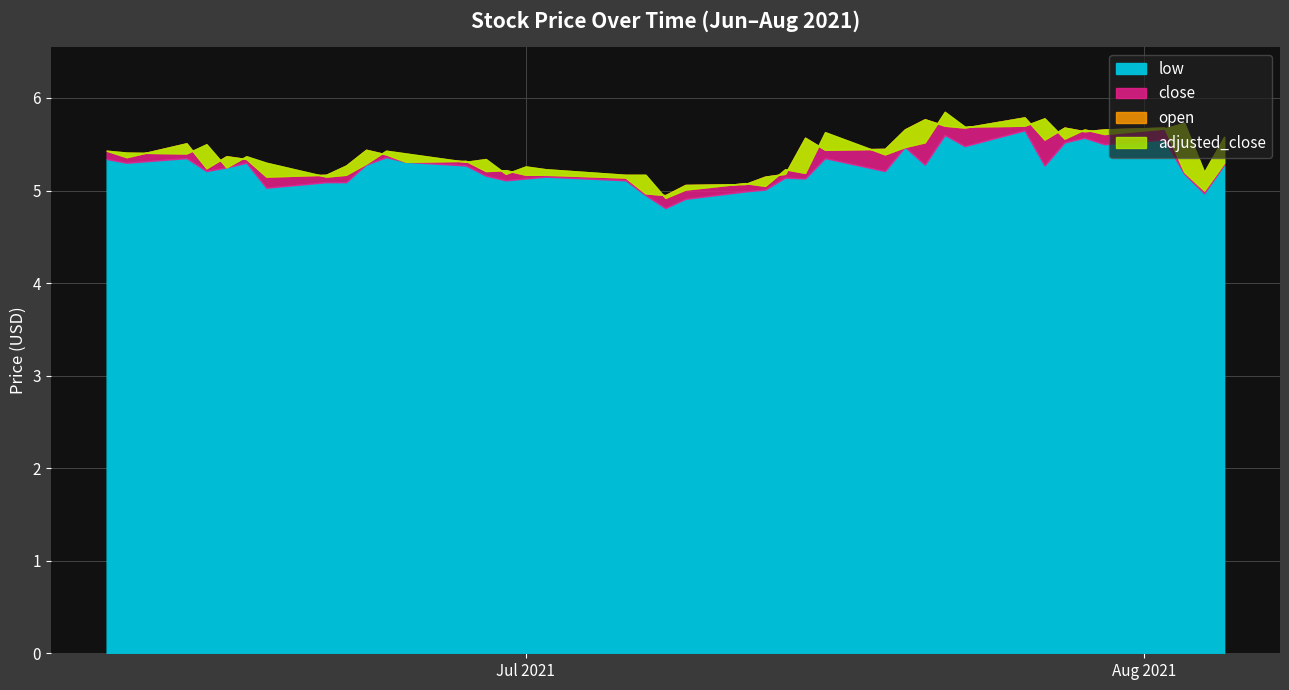

At how many categories does at least one series exceed 5?

39